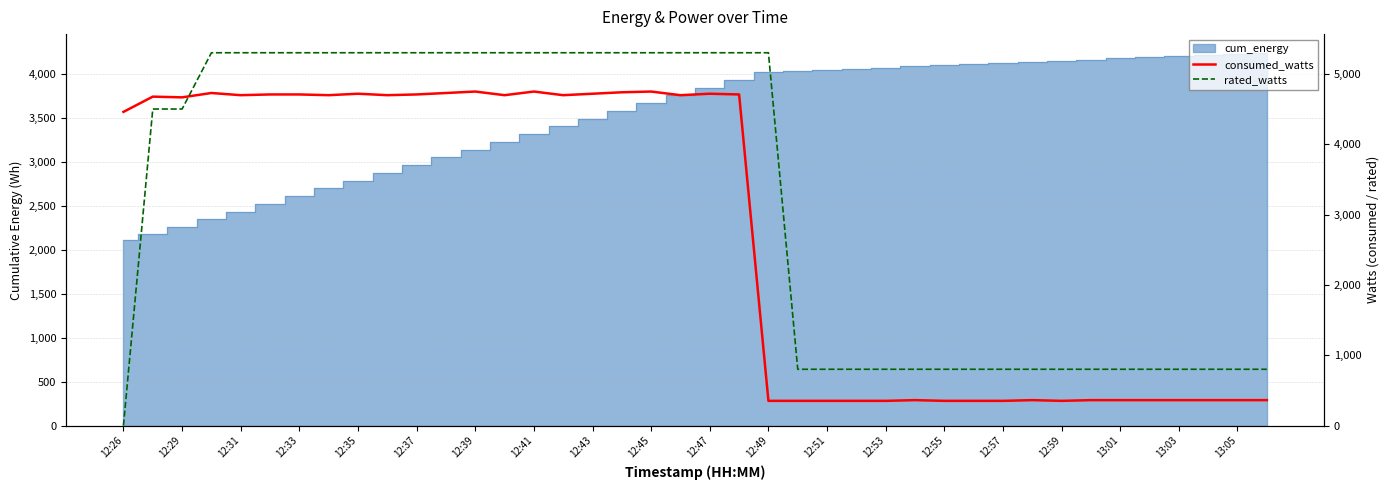

Which series has the largest range (max minus min)?

rated_watts